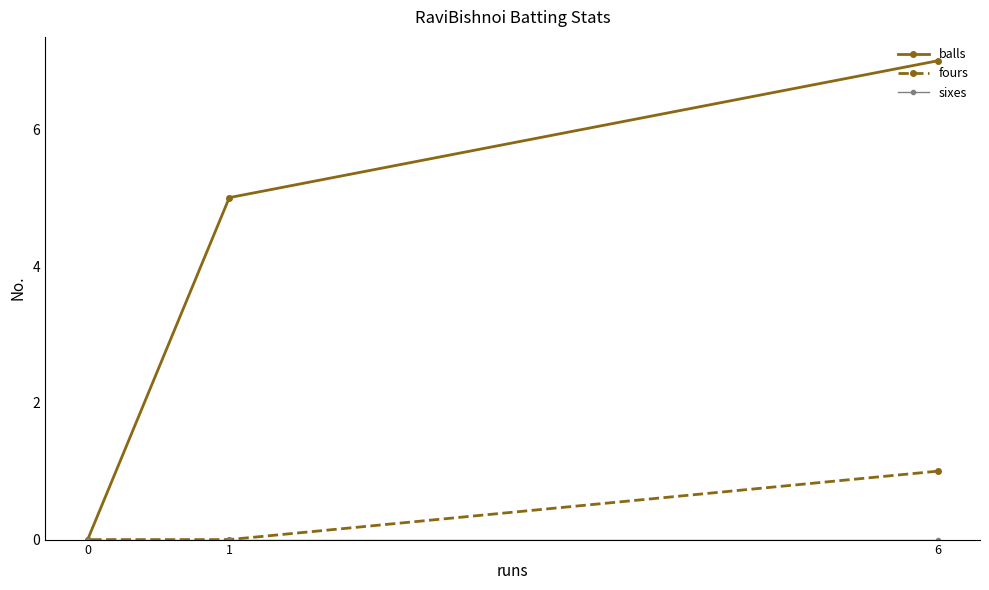

How many data points does each series have?

3